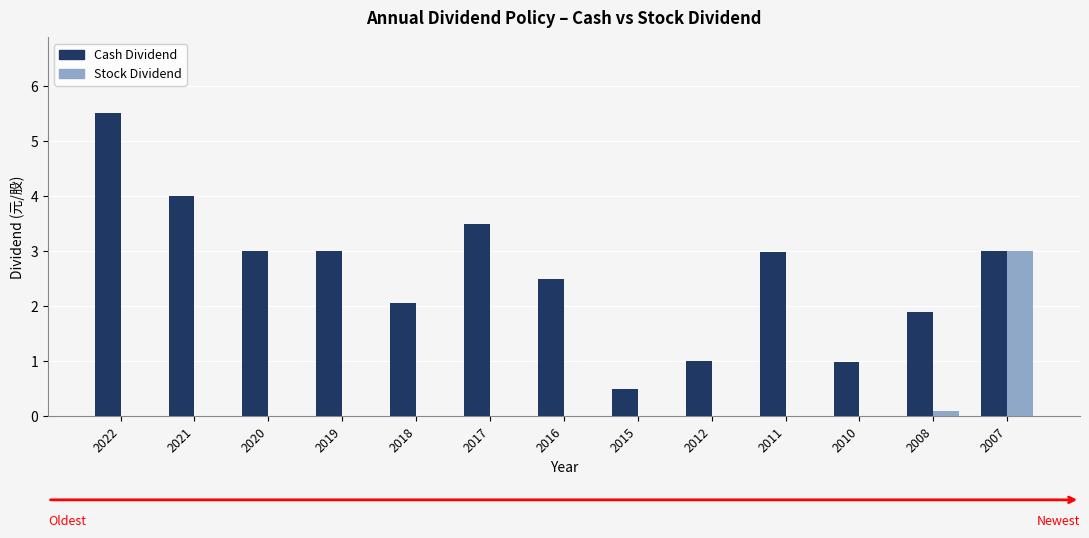

What is the difference between the Cash Dividend values at 2017 and 2021?

0.5